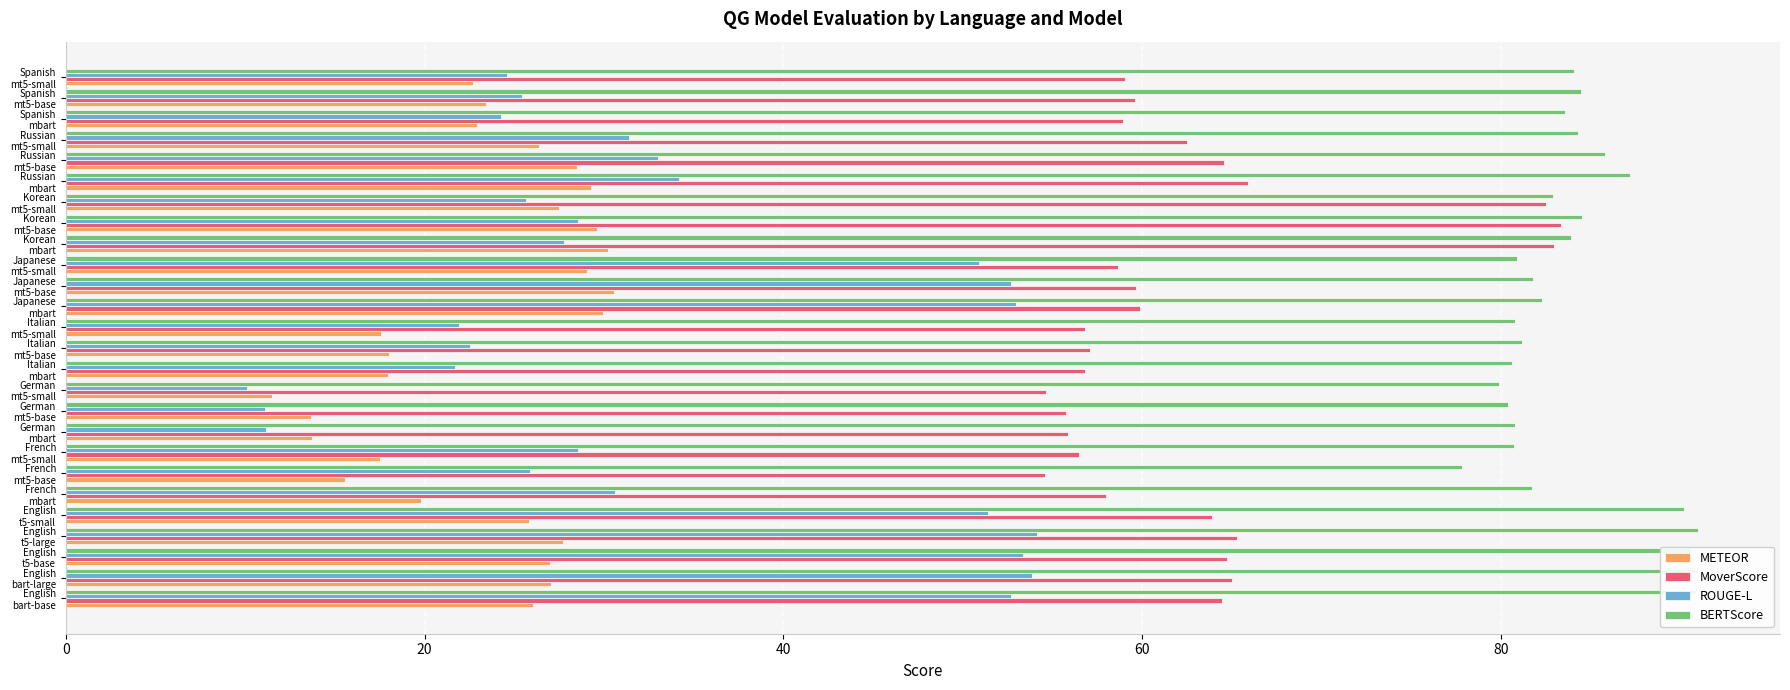

Count the number of categories in the chart.

26